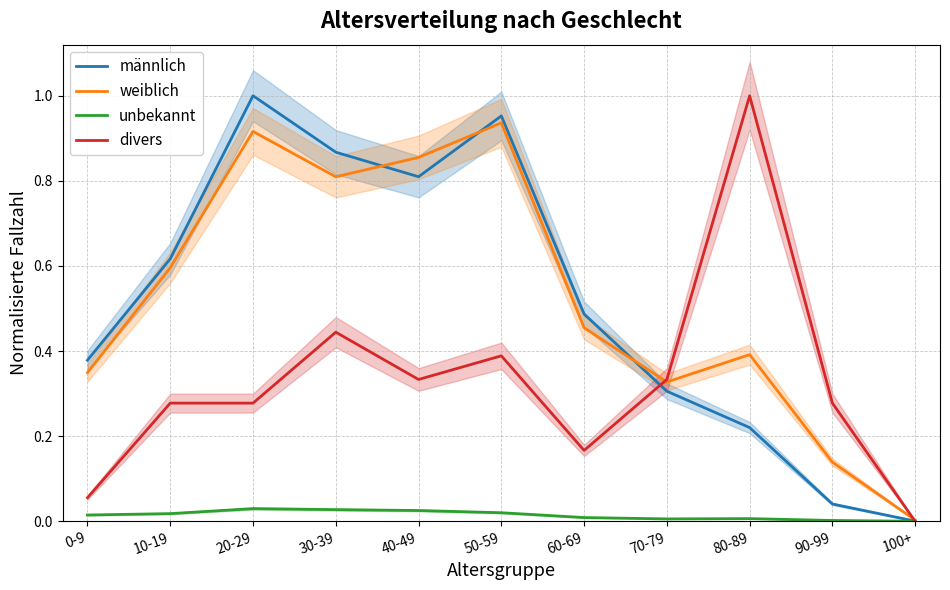

Which series has the largest total across all categories?

weiblich